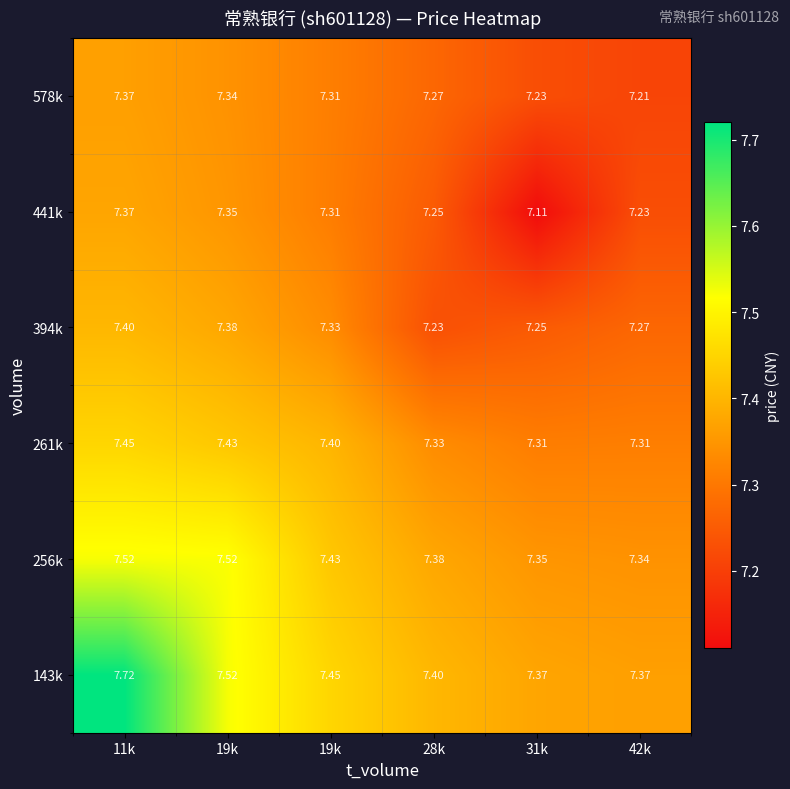

Which series has the largest range (max minus min)?

143k